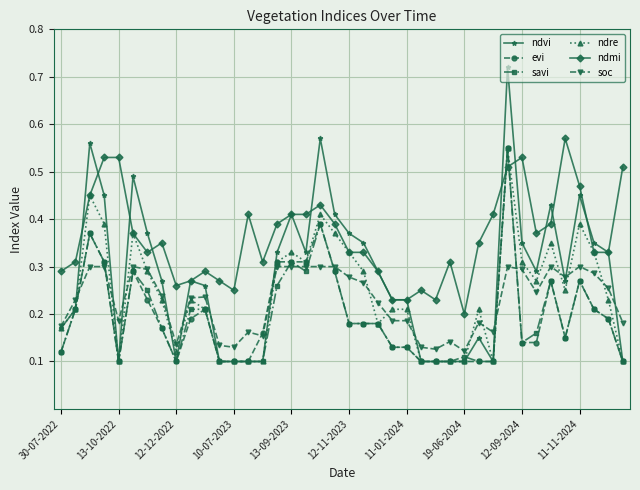

Does the chart display data point markers on the line(s)?

Yes